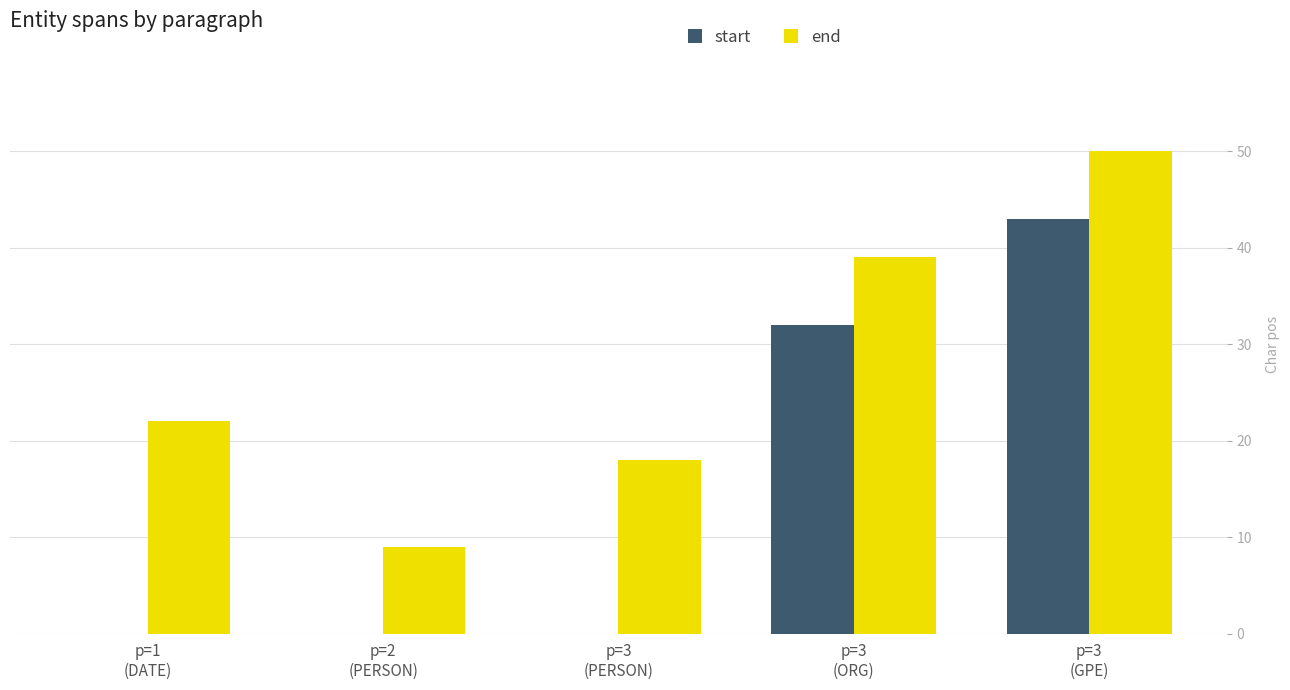

What is the spread (max minus min) of values at p=1
(DATE)?

22